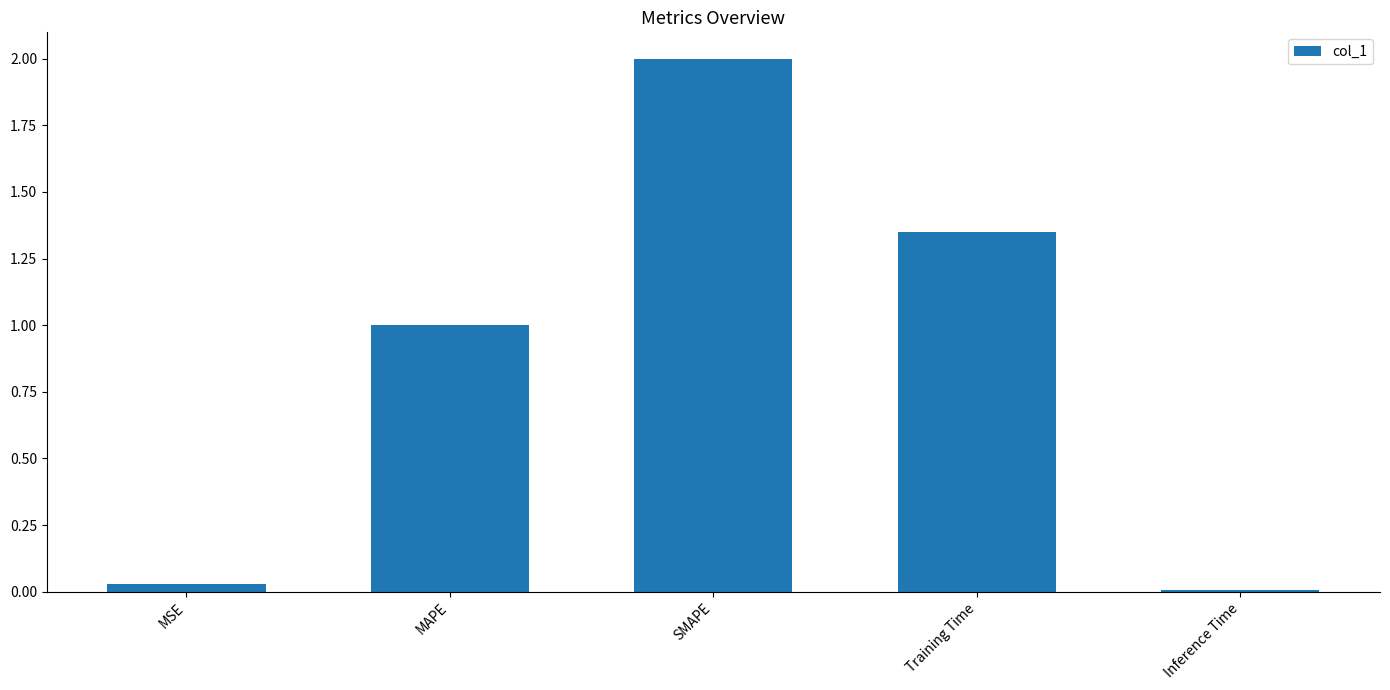

What is the label of the 2nd bar from the right?

Training Time